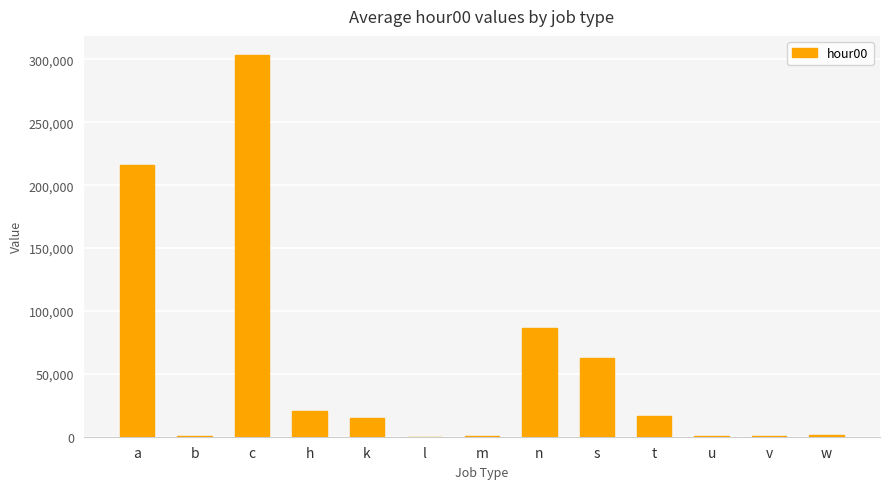

At which label is the value closest to 151781?

a